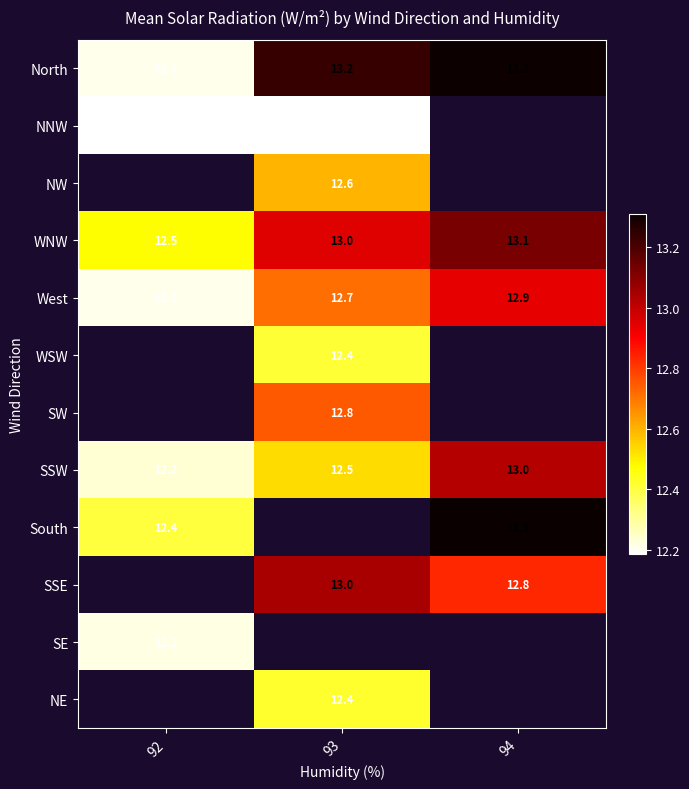

Which category has the highest value across all series?

94